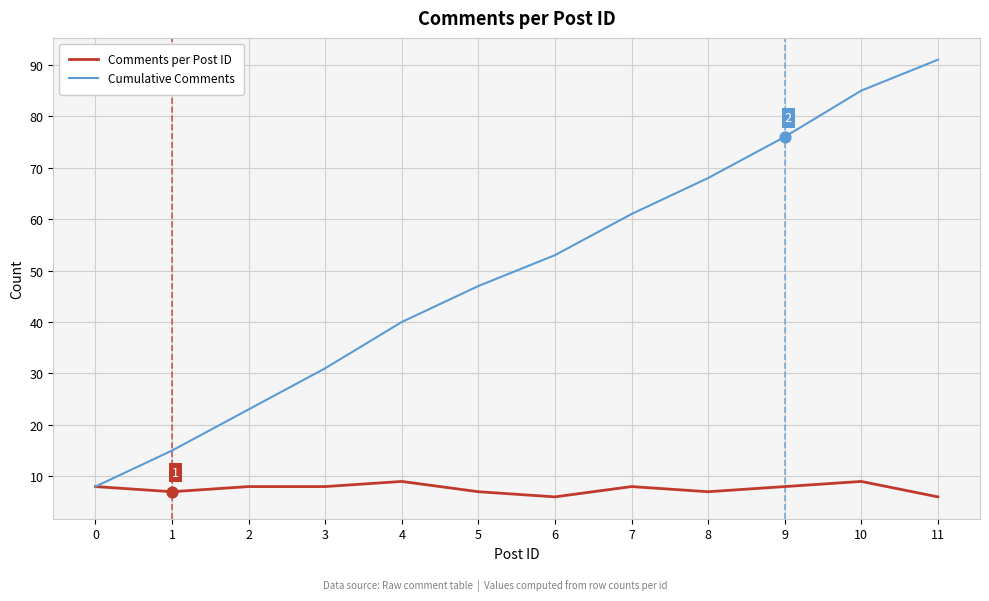

At which category is the sum across all series the highest?

11